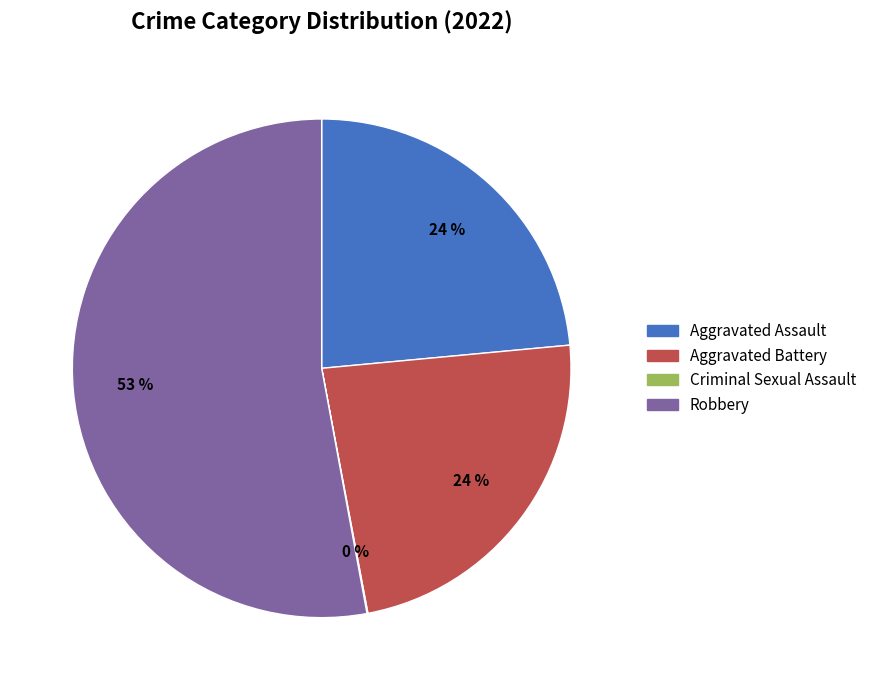

Approximately how many times larger is the value at Aggravated Assault compared to Aggravated Battery?

1.0